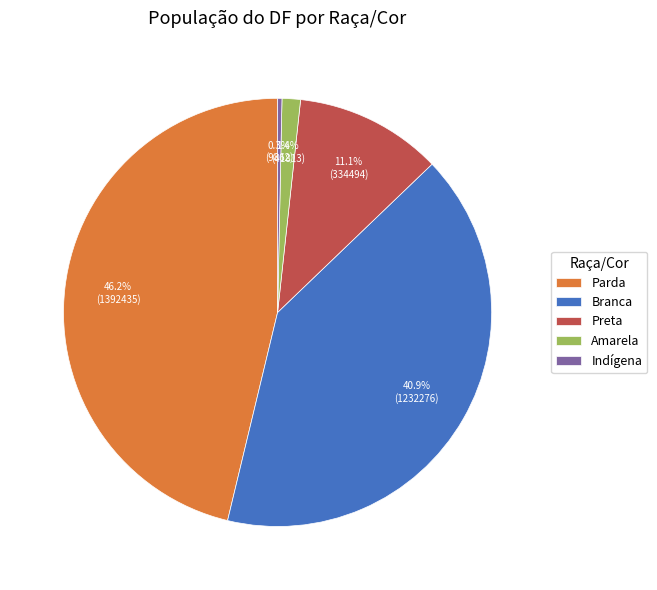

What is the largest slice in the pie chart?

Parda